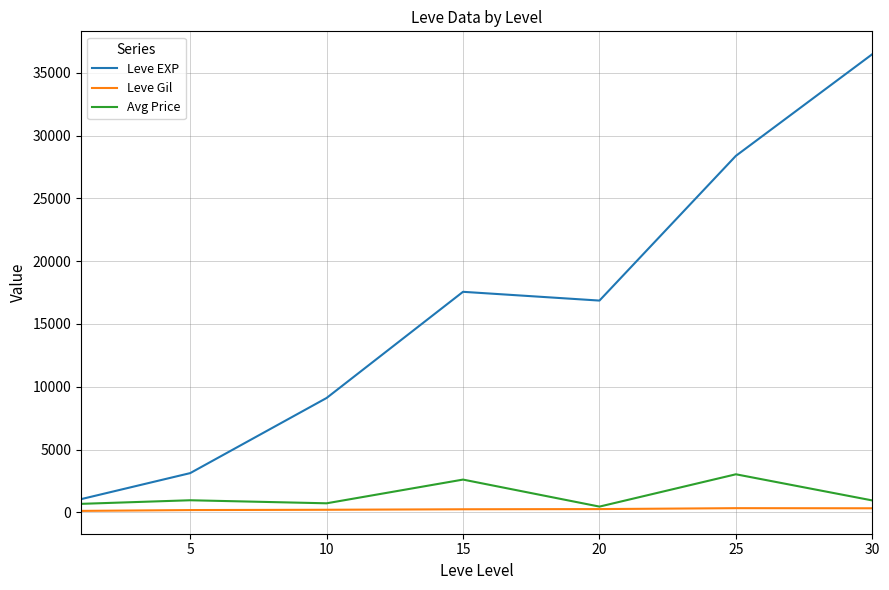

What is the difference between the maximum and minimum values in the Leve EXP series?

35444.5